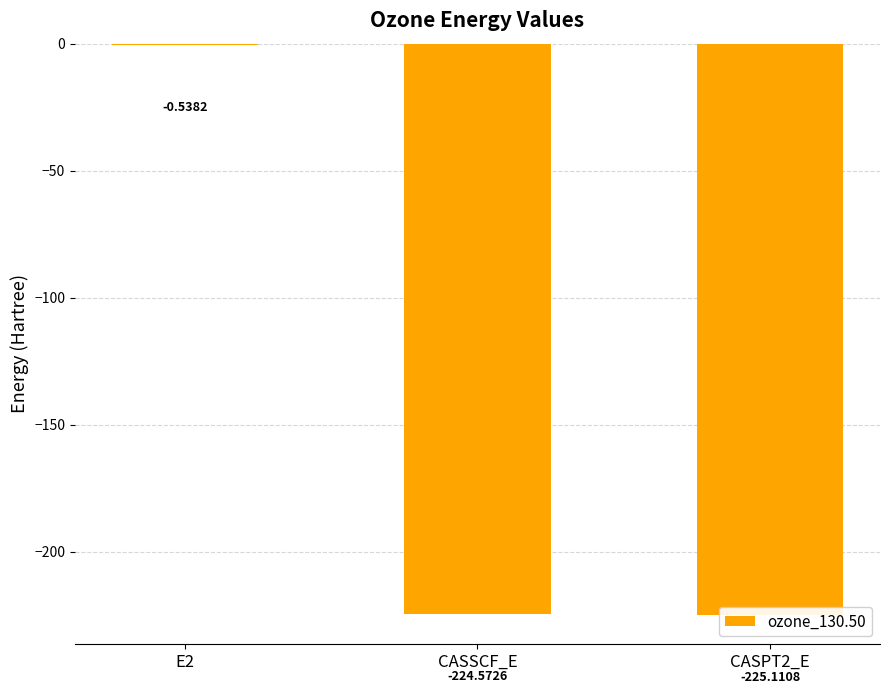

Count the number of categories in the chart.

3